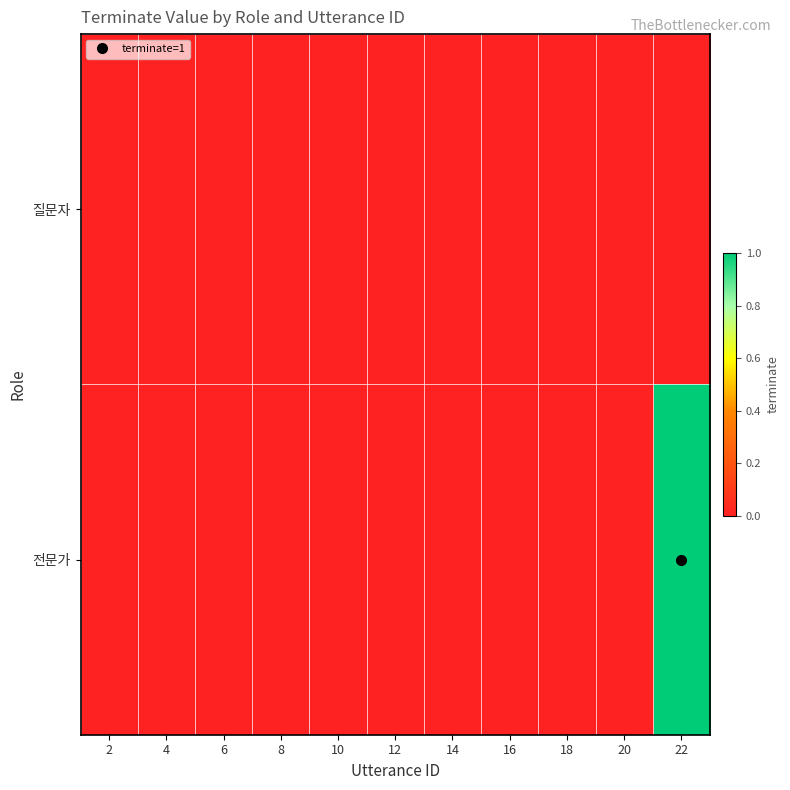

Which series has the largest range (max minus min)?

전문가